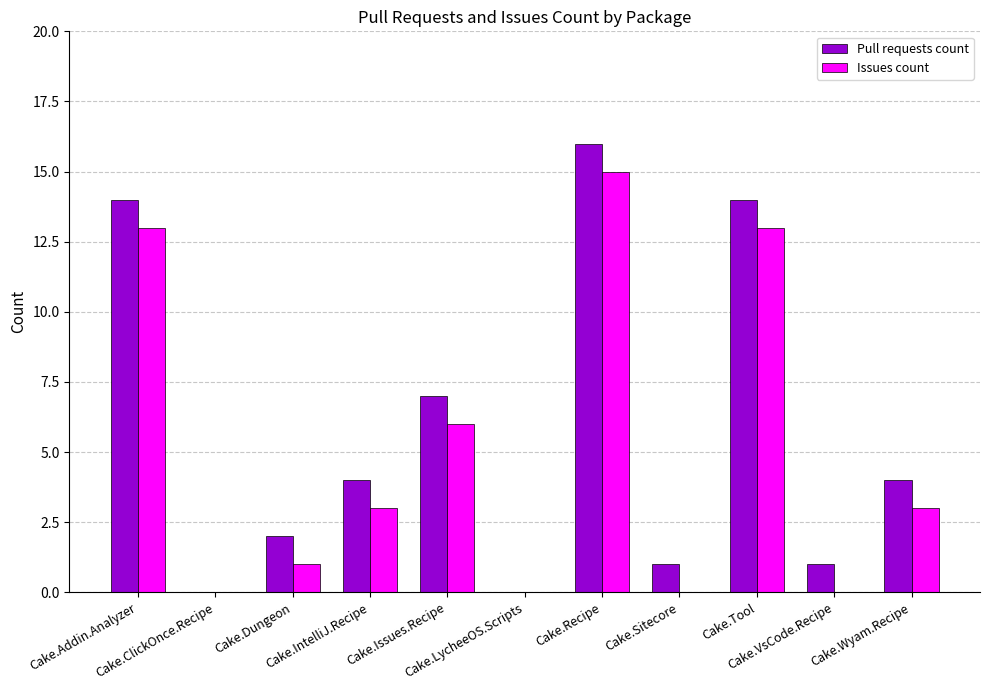

At which label is Pull requests count closest to 8?

Cake.Issues.Recipe